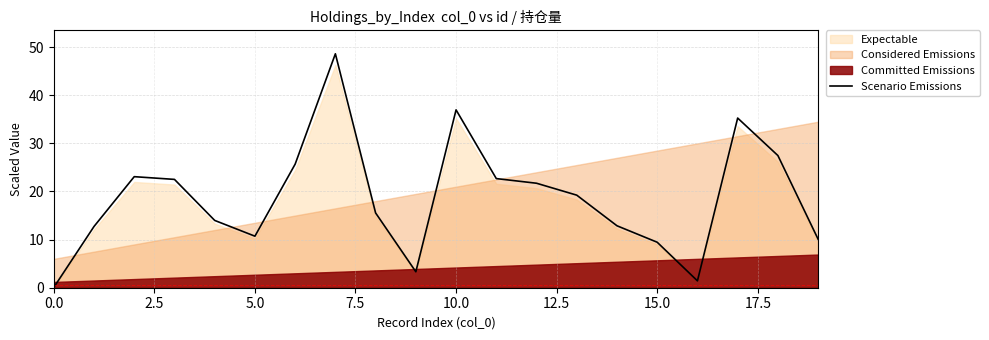

Is it true that Scenario Emissions equals 2.3 at 15.0?

False